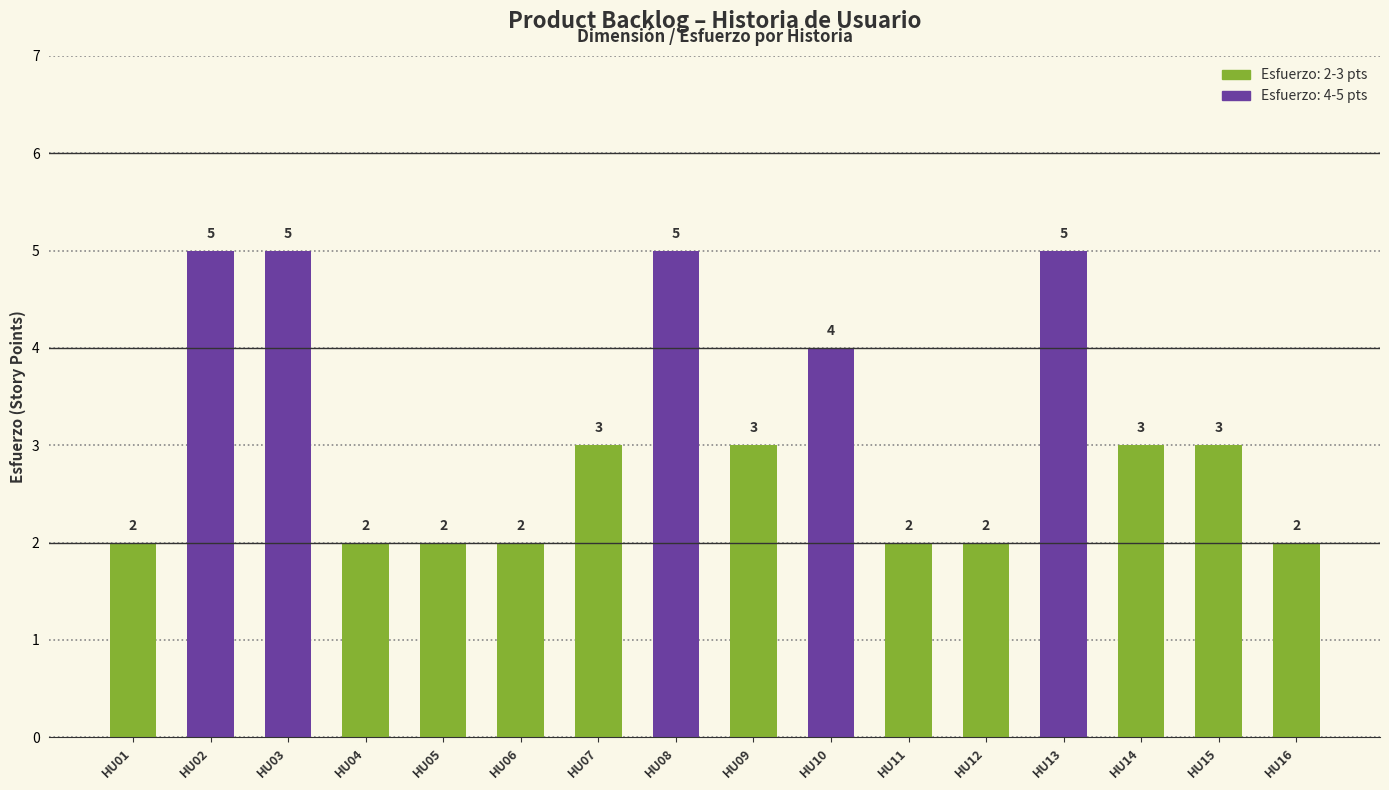

Reading right to left, what are all the values shown in this chart?

2	3	3	5	2	2	4	3	5	3	2	2	2	5	5	2